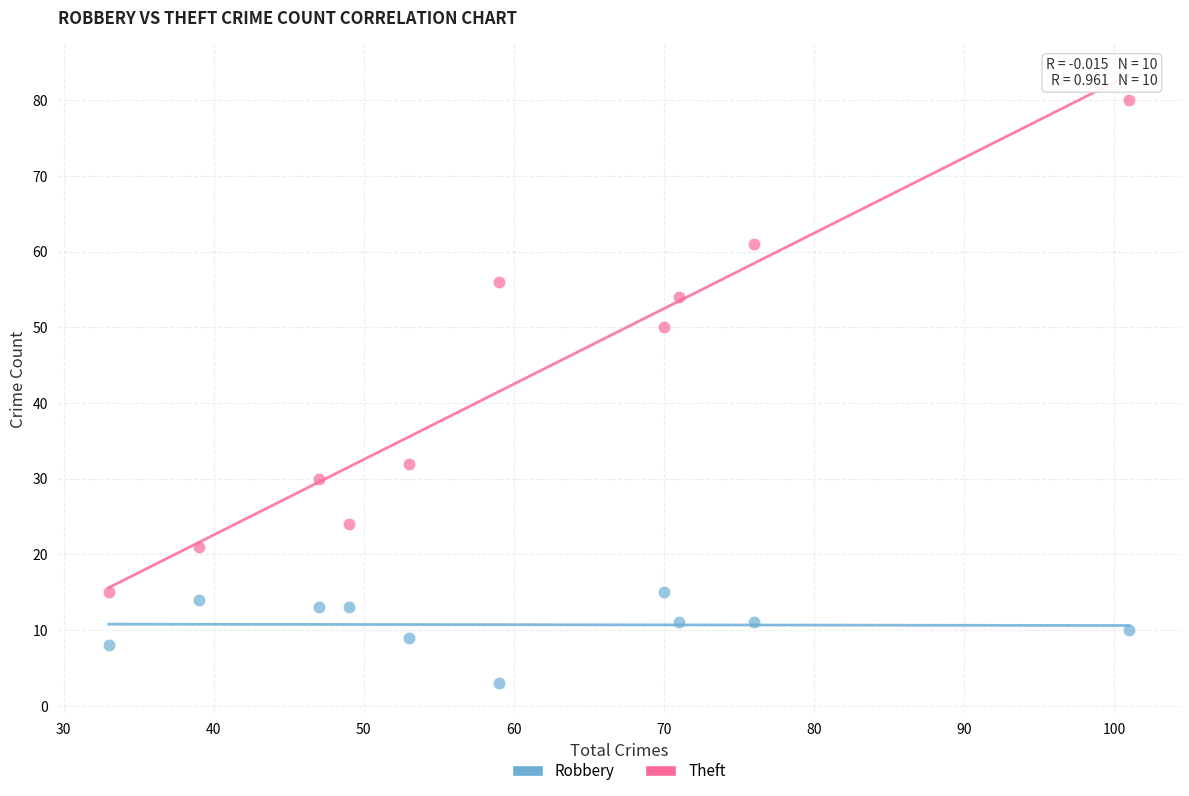

Which series has the largest Y range (max minus min)?

Theft